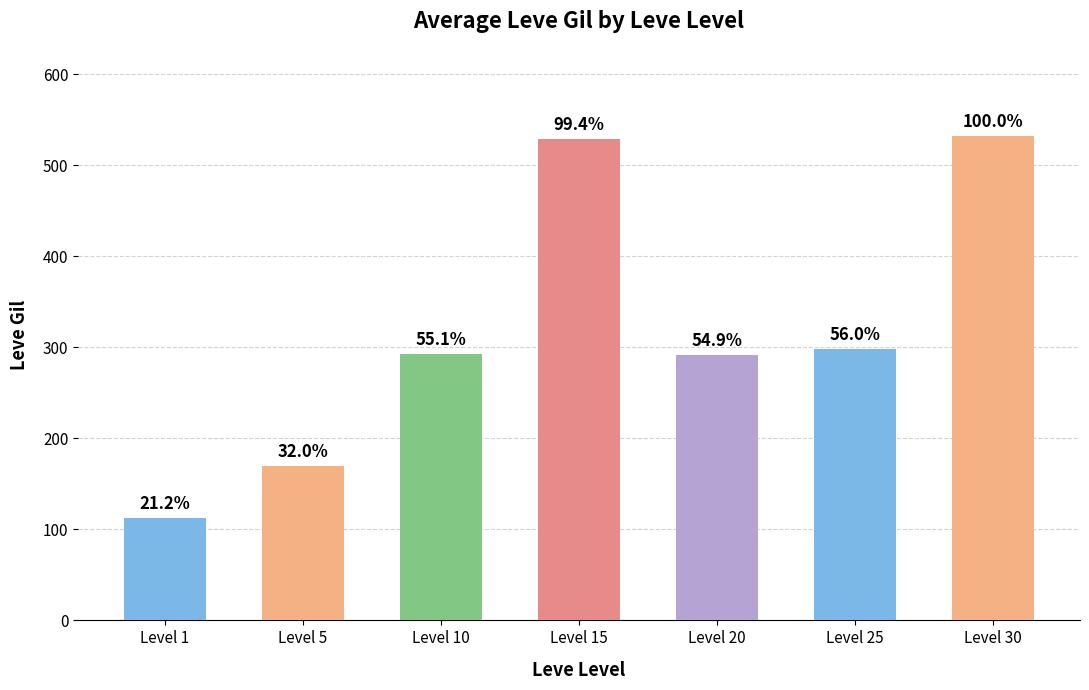

Is it true that the value at Level 25 is 298?

True